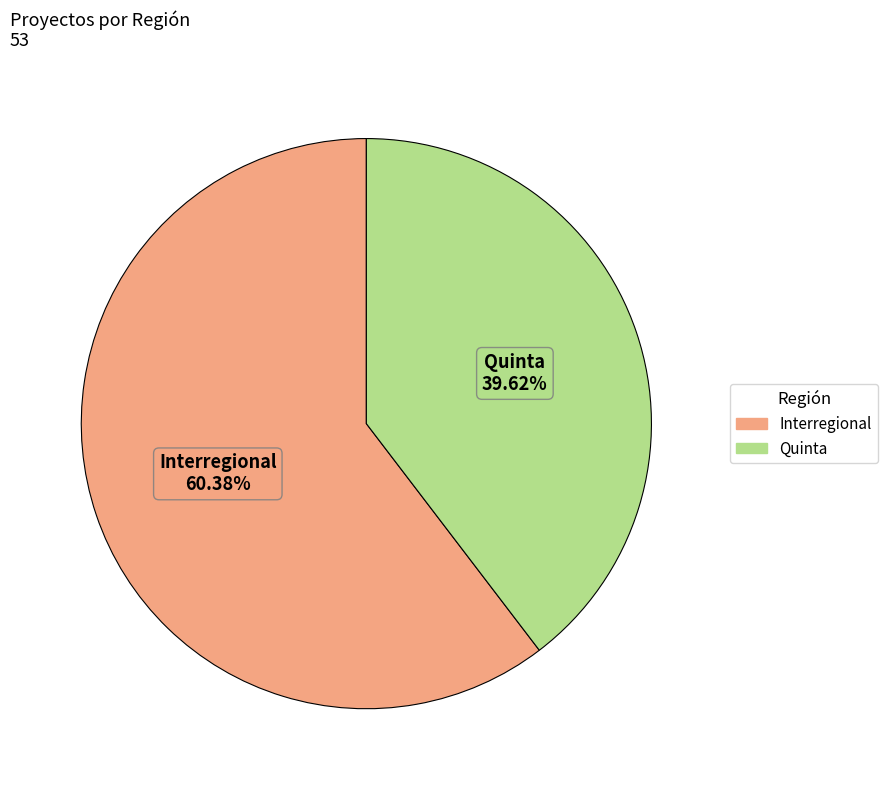

Which category has the smallest portion of the pie?

Quinta